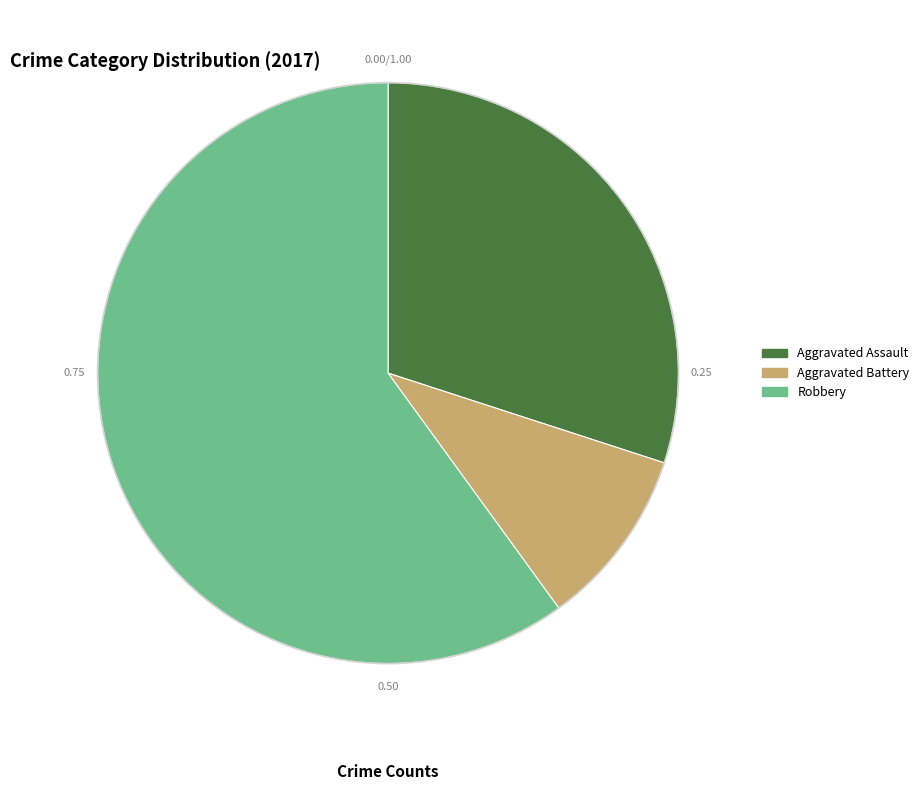

Is there a majority slice in this chart?

Yes